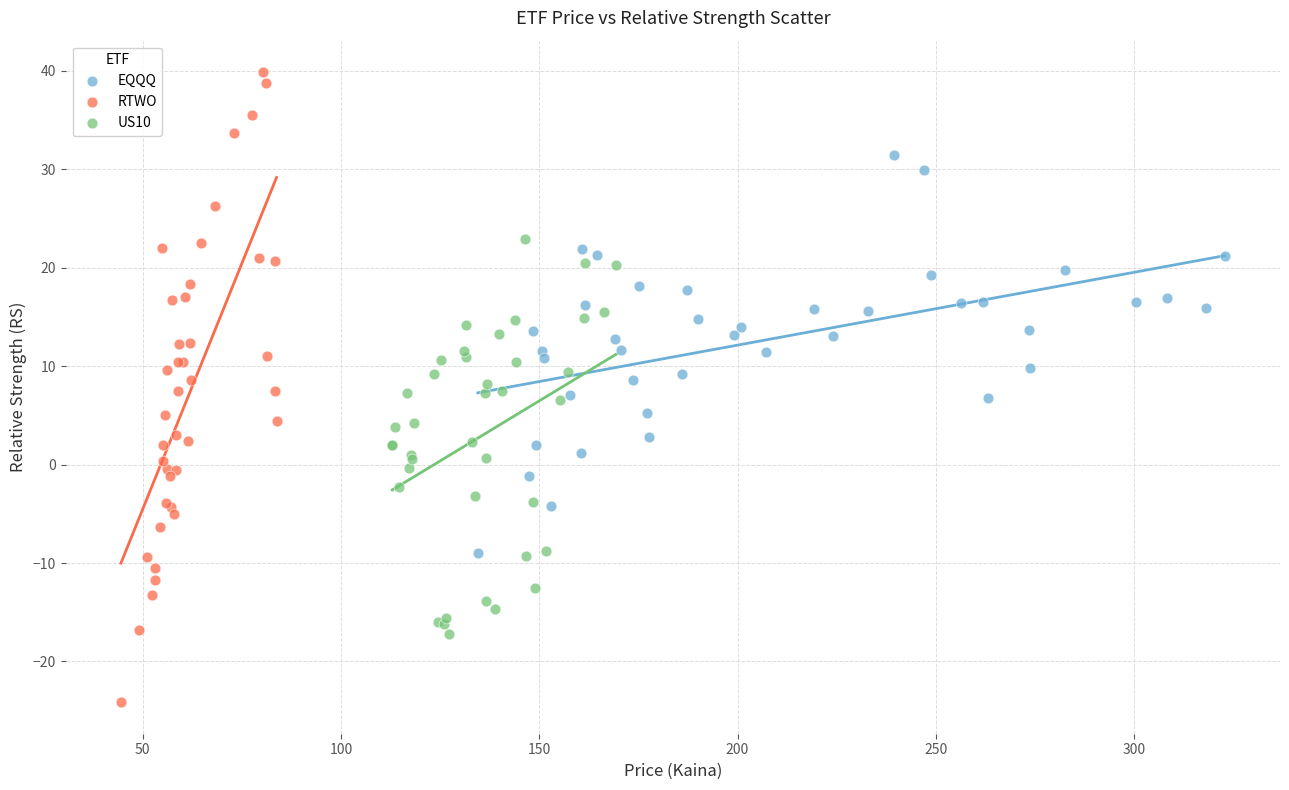

Which series has the widest spread of Y values?

RTWO